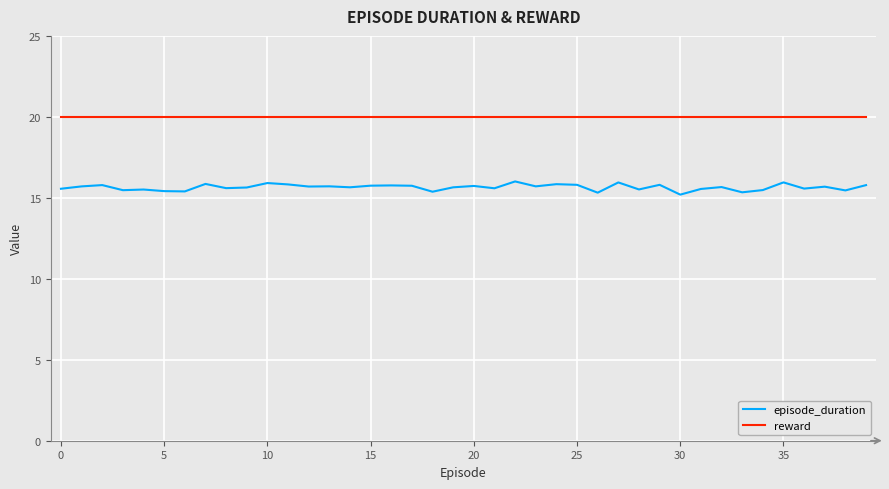

True or false: episode_duration and reward cross at least once.

False